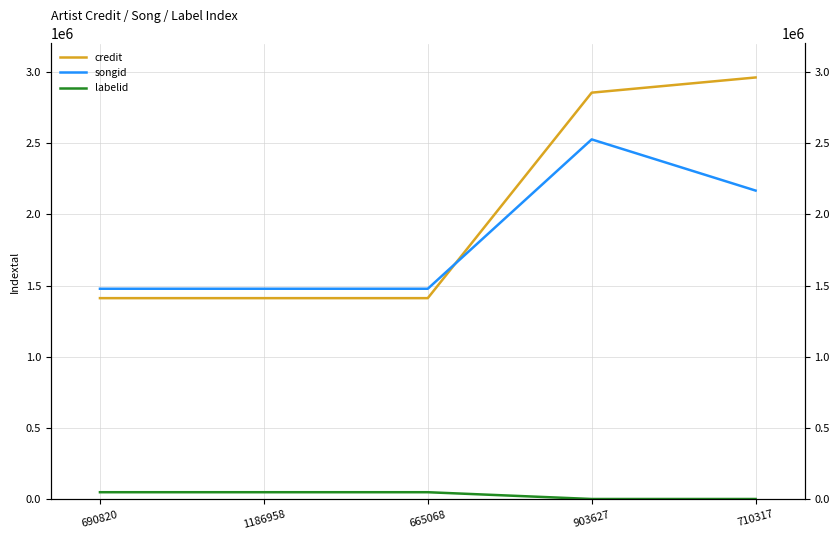

What is the sum of the songid values at 665068 and 710317?

3646576